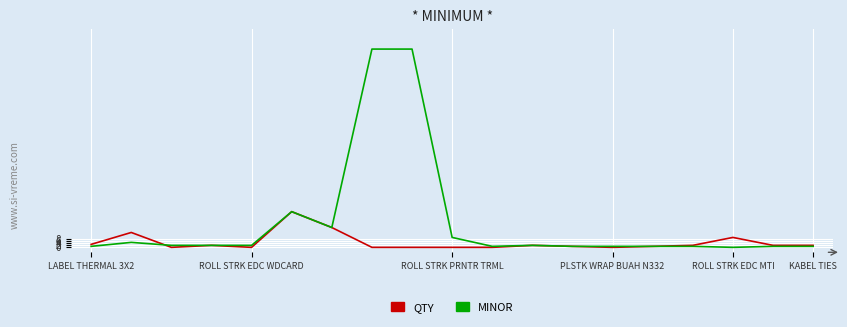

What is the maximum value for QTY?

36